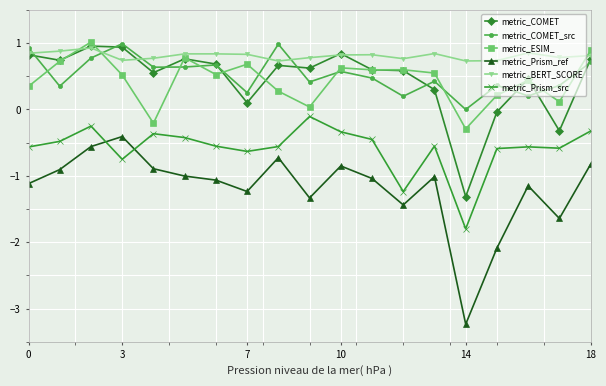

What is the highest value of the metric_Prism_ref series?

-0.4